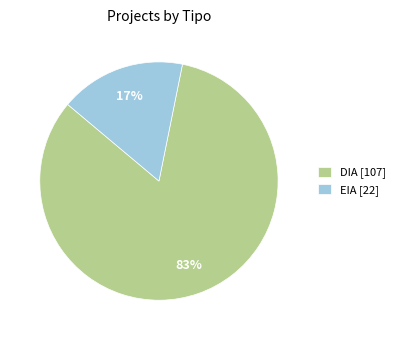

How many slices are in this pie chart?

2